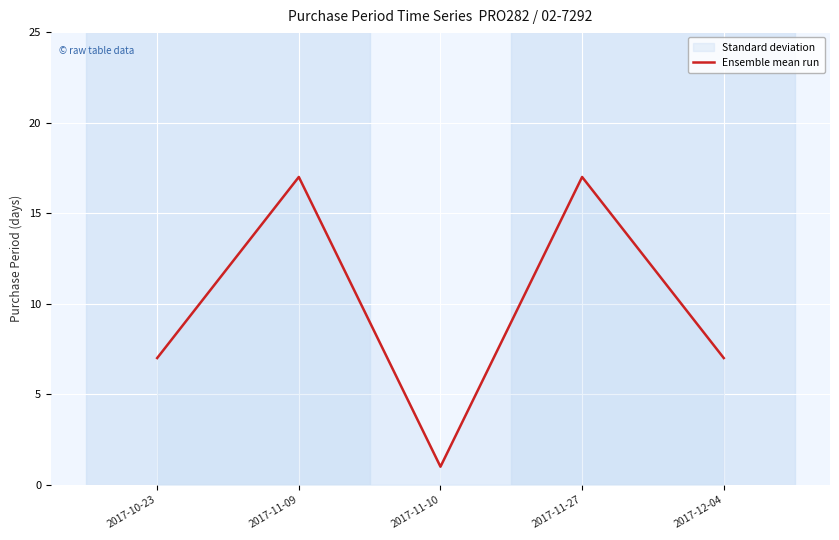

True or false: the data shows 7 at 2017-10-23.

True